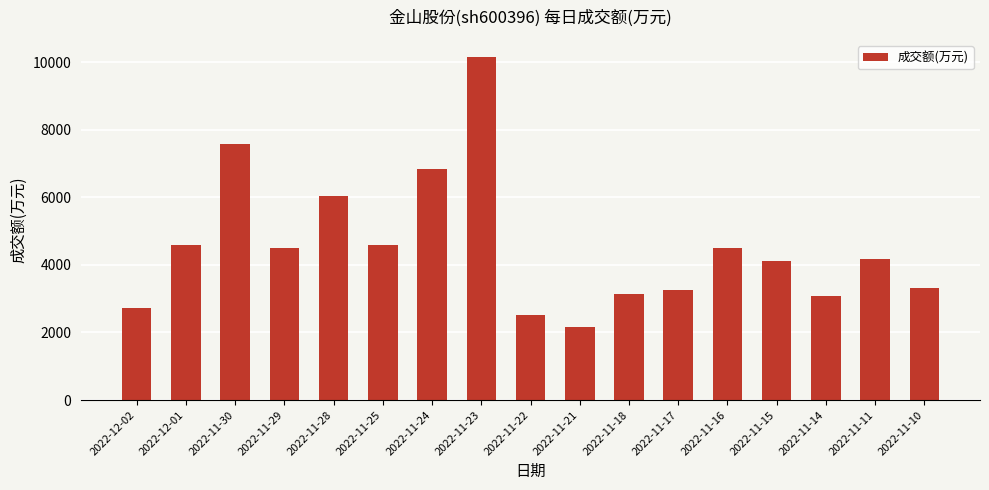

What is the minimum value shown in the chart?

2171